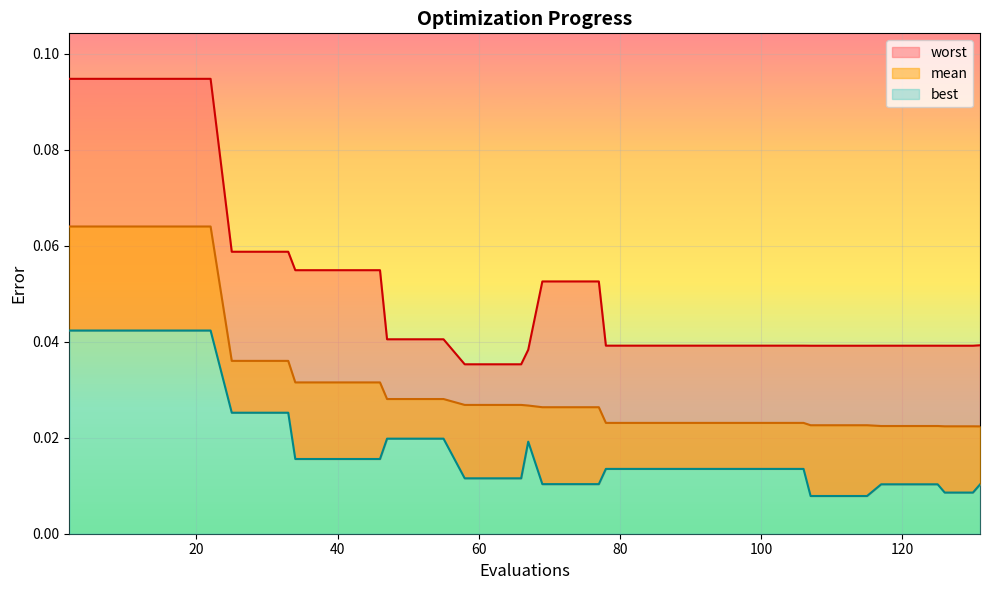

Rank the series at 73 from highest to lowest value.

worst, mean, best